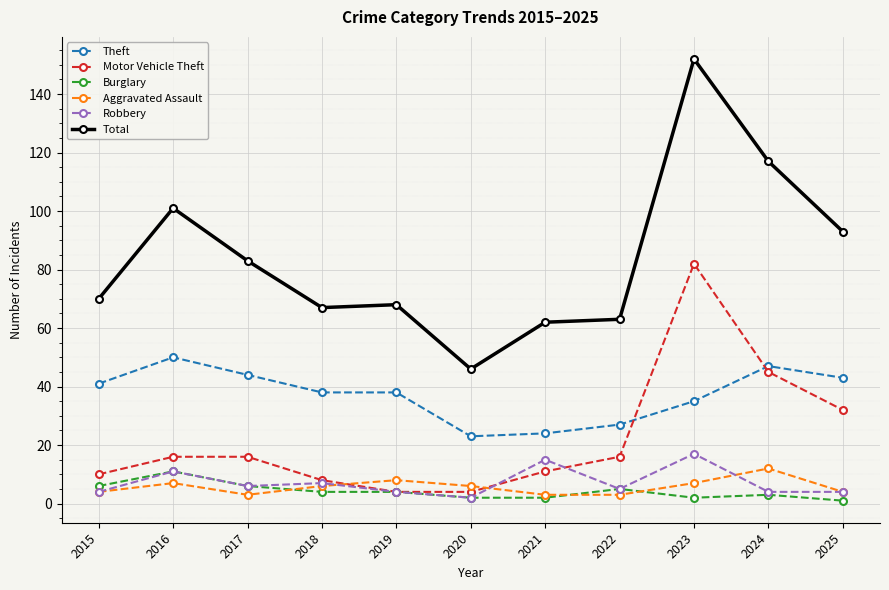

Where is the first local maximum for Robbery?

2016